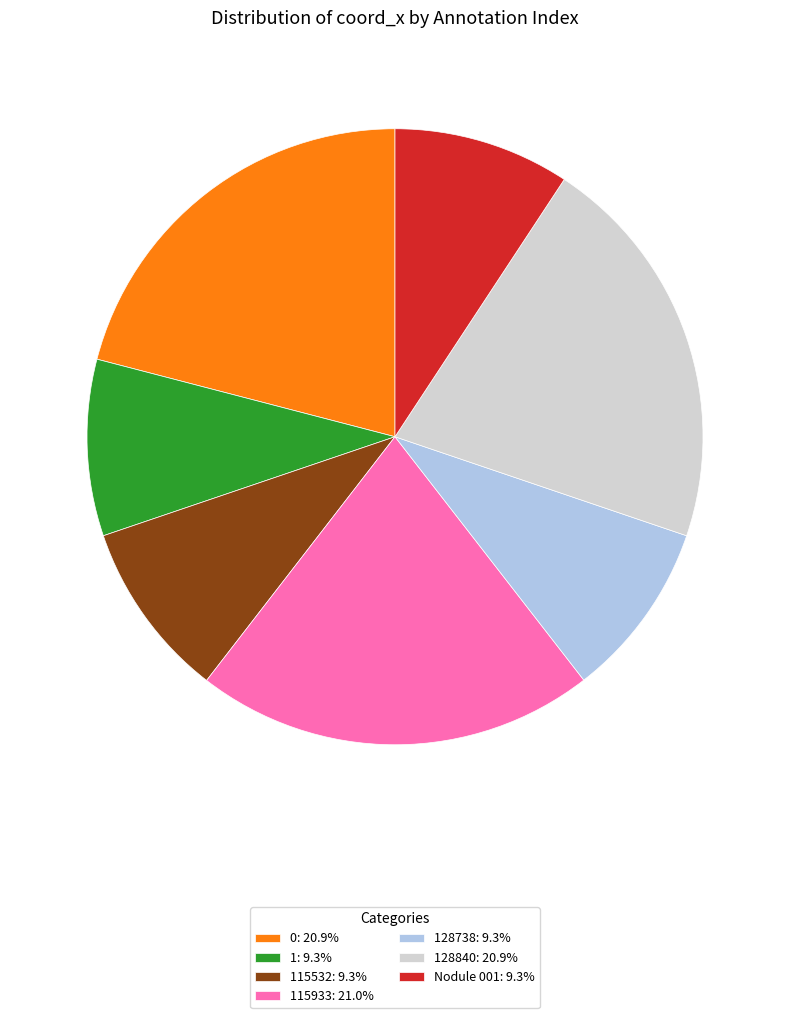

Does 128840: 20.9% represent more than half of the total?

No